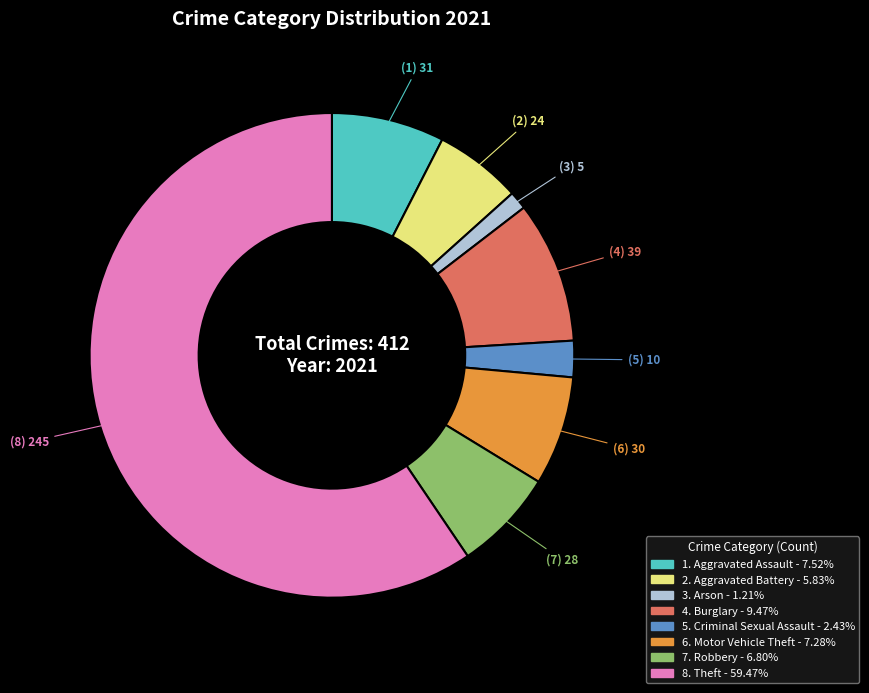

Is there a majority slice in this chart?

Yes